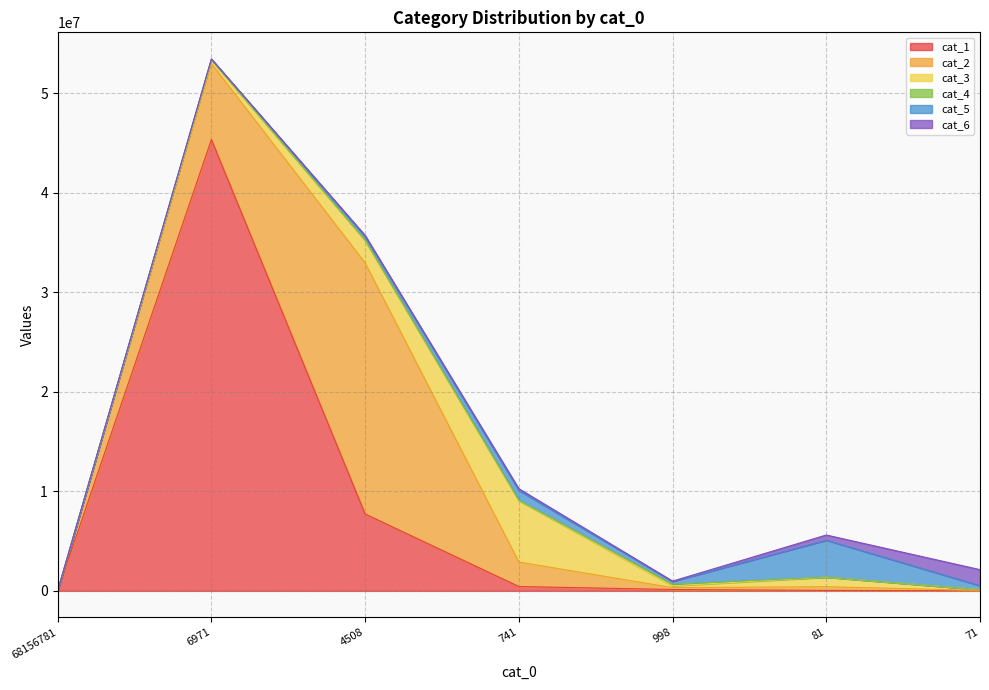

At 998, list the series in order from smallest to largest.

cat_6, cat_1, cat_4, cat_3, cat_2, cat_5